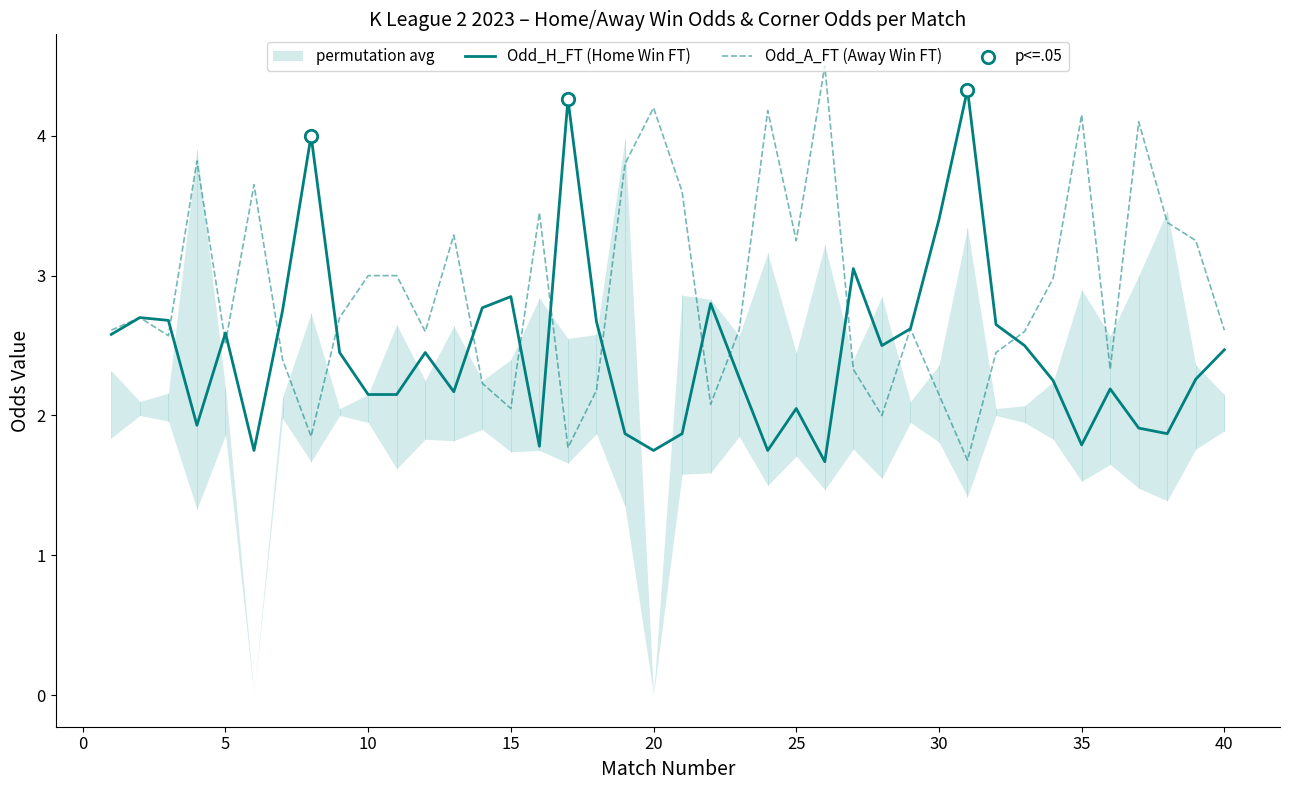

Is the value of Odd_H_FT at 10 greater than the value of Odd_A_FT at 28?

Yes